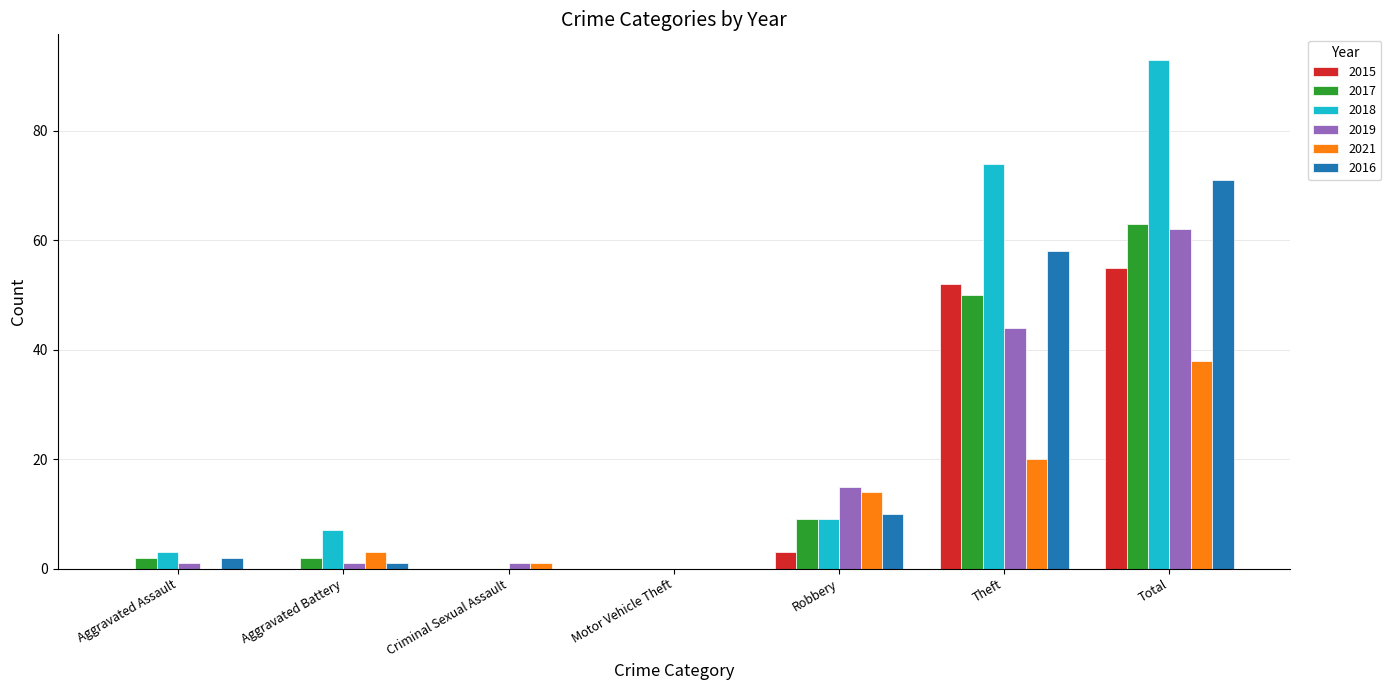

At which category does the chart reach its peak across all series?

Total